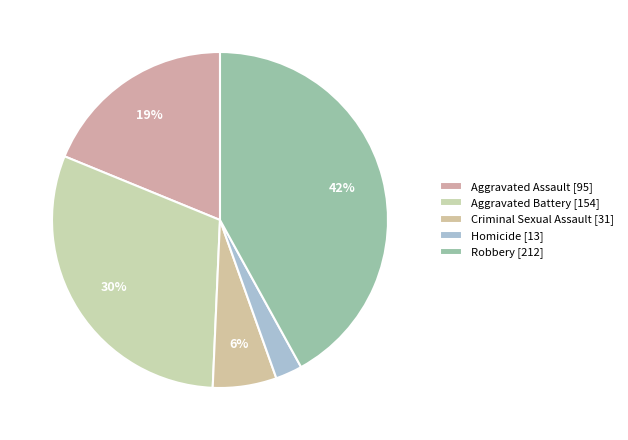

To the nearest percent, what percentage of the pie is Criminal Sexual Assault?

6%